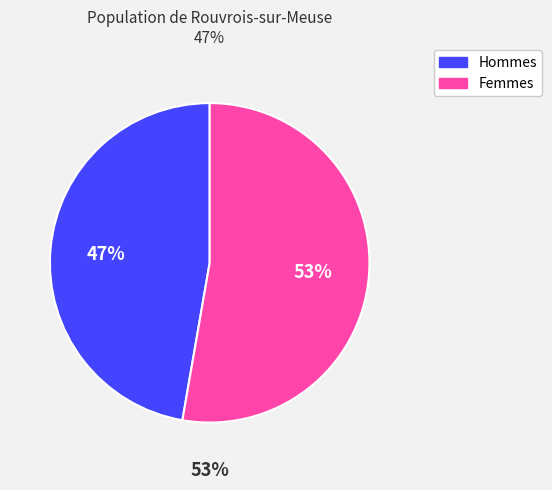

Combined, do 7 and 3 account for over 50%?

No